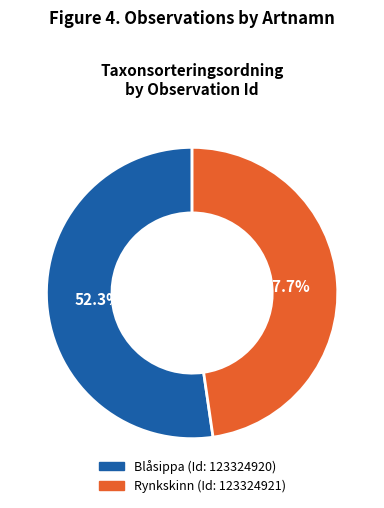

Count the number of slices in the pie.

2